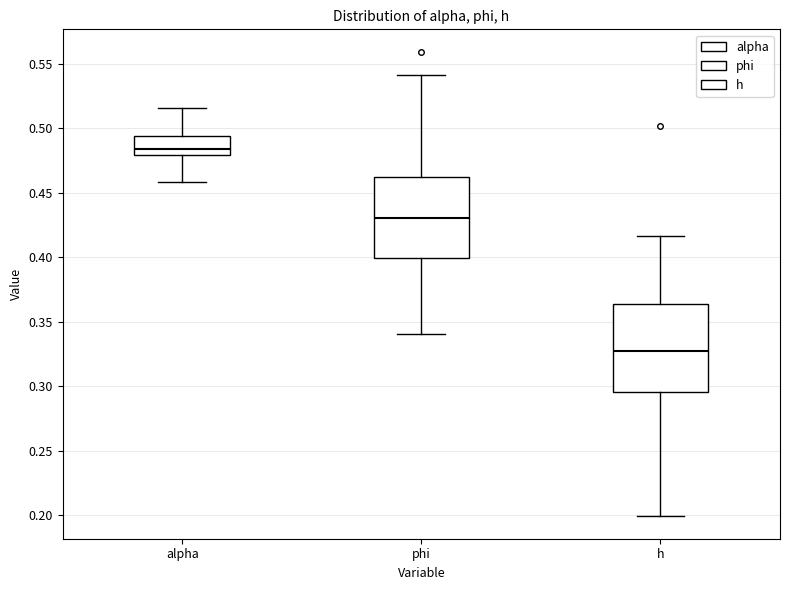

Which box's median line is the highest?

alpha